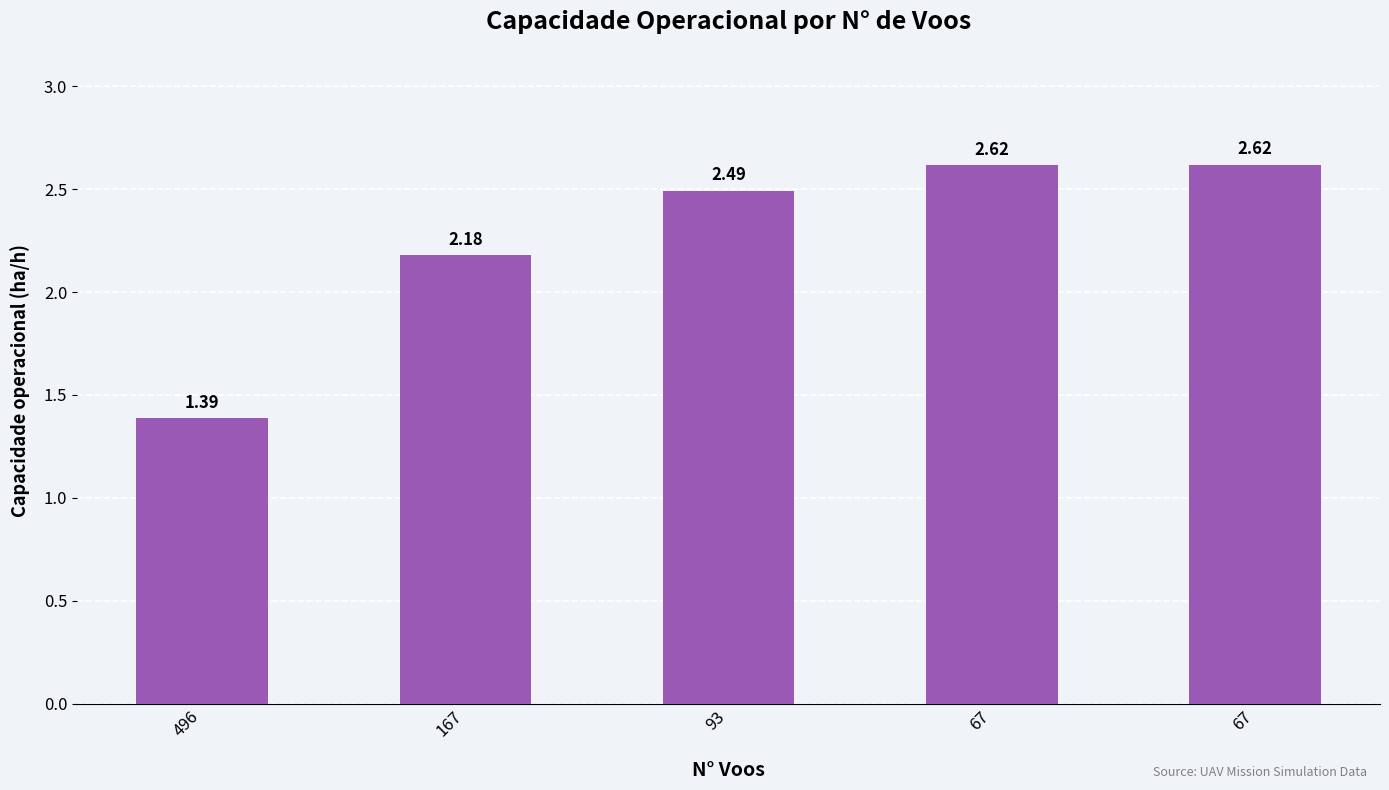

At which label does the data first exceed 2?

167